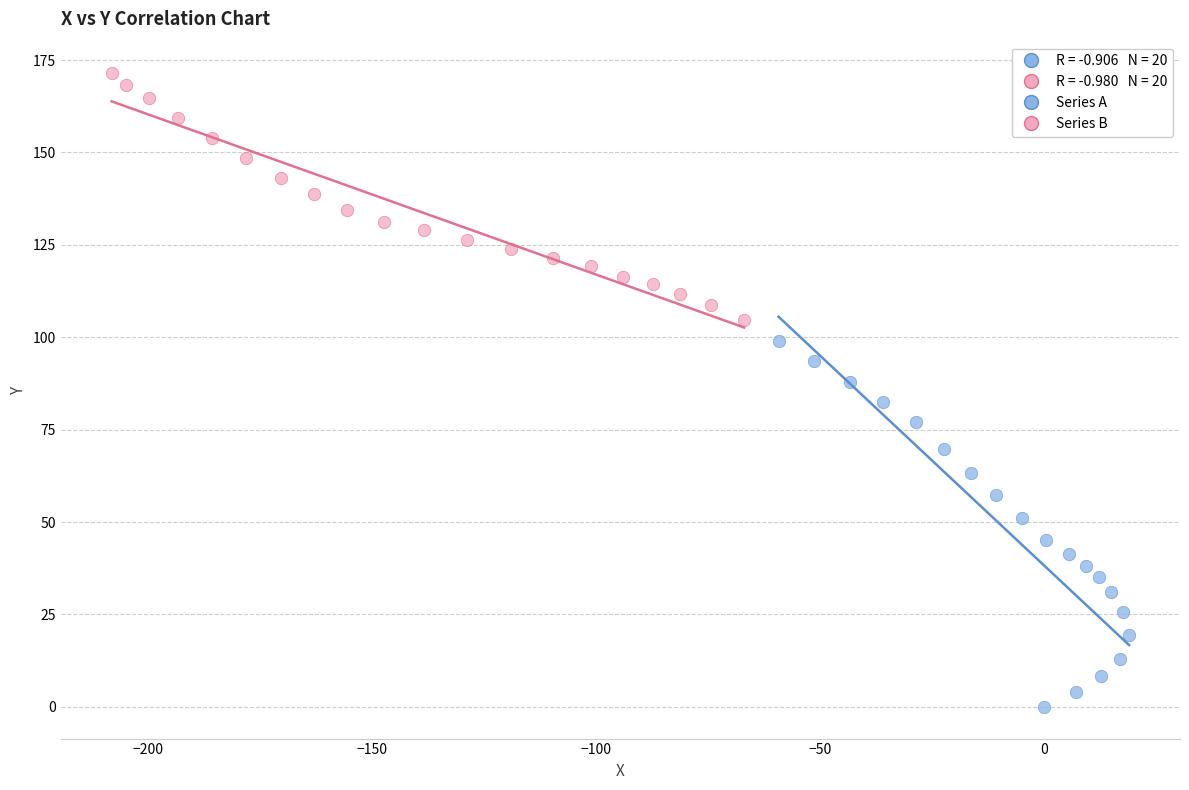

Which series contains the lowest Y value?

Series A